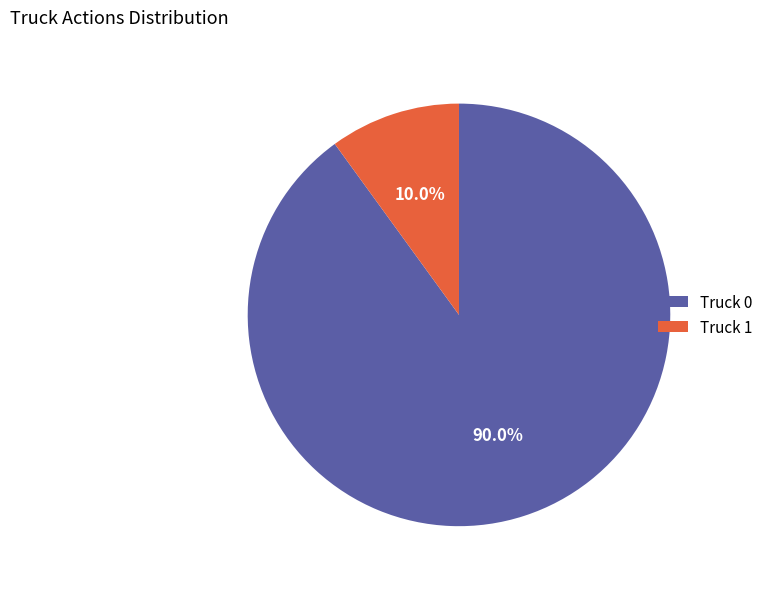

Which slice represents more than half of the pie?

Truck 0